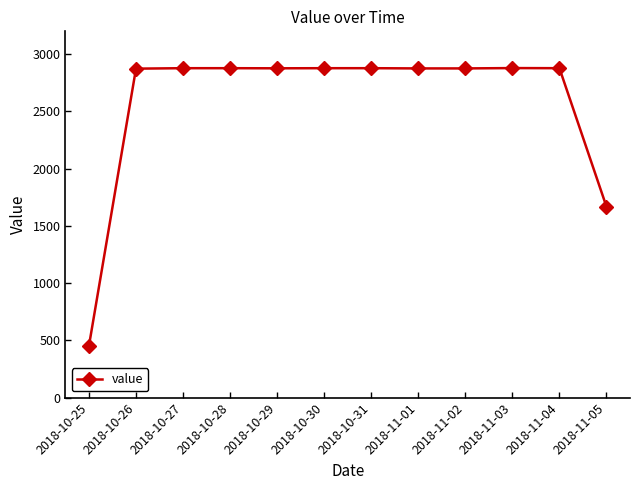

What is the label of the 11th point from the left?

2018-11-04